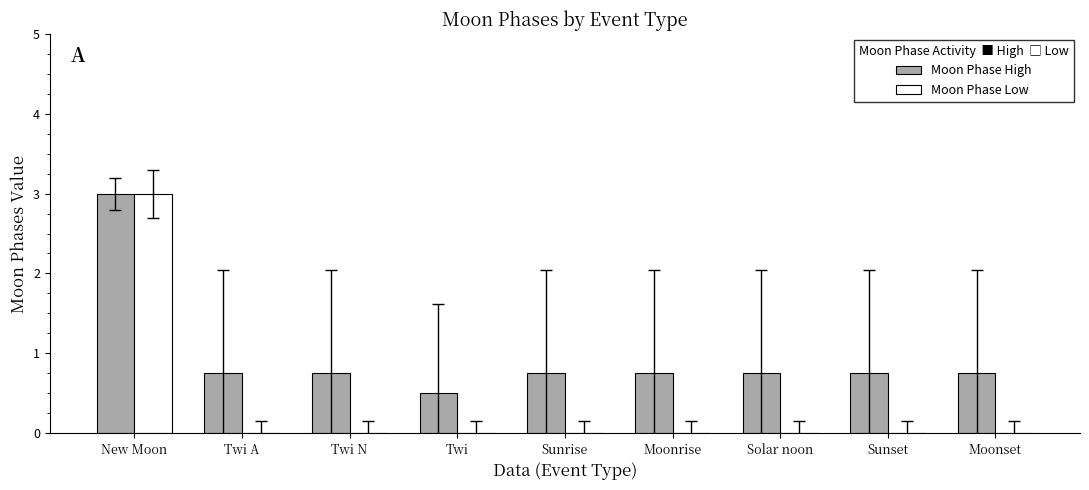

Is it true that Moon Phase High equals 0.5 at Twi?

True